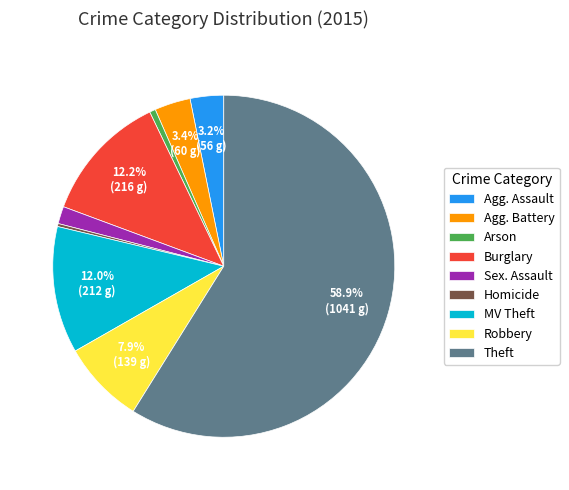

True or false: Robbery accounts for 1% of the total.

False